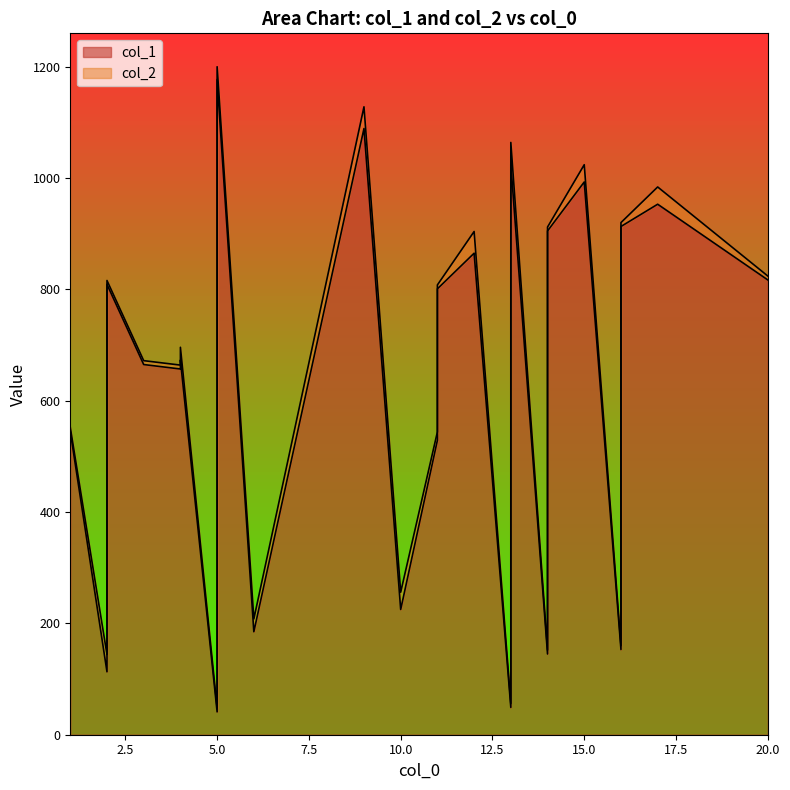

Does the chart have visible grid lines?

No